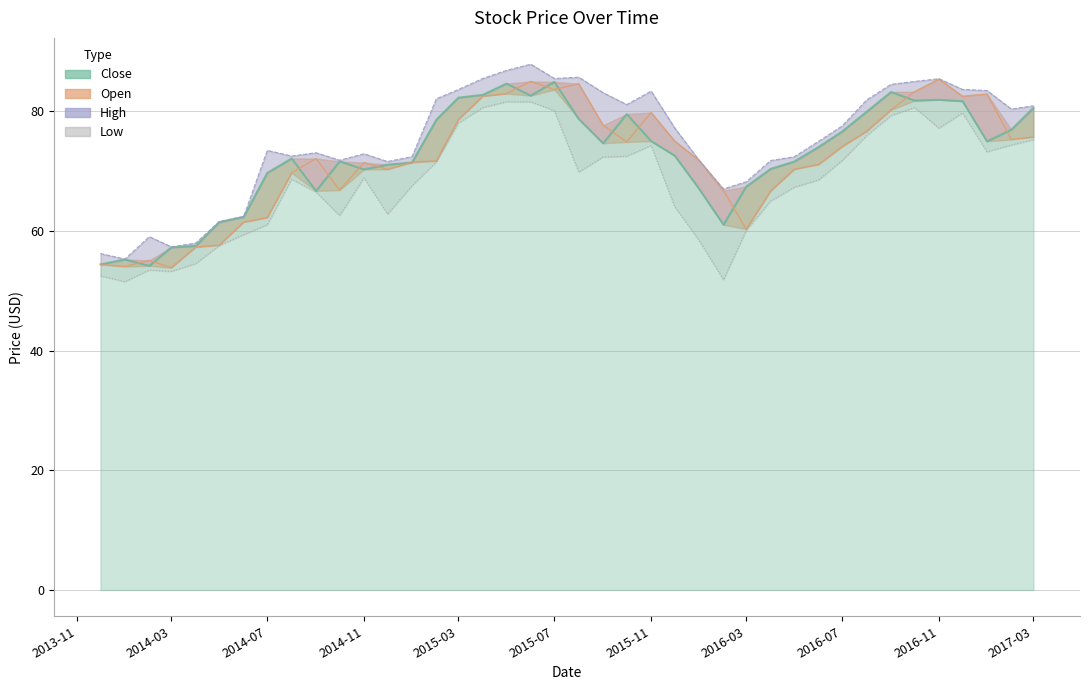

At which category does Open reach its first local valley?

2014-01-01